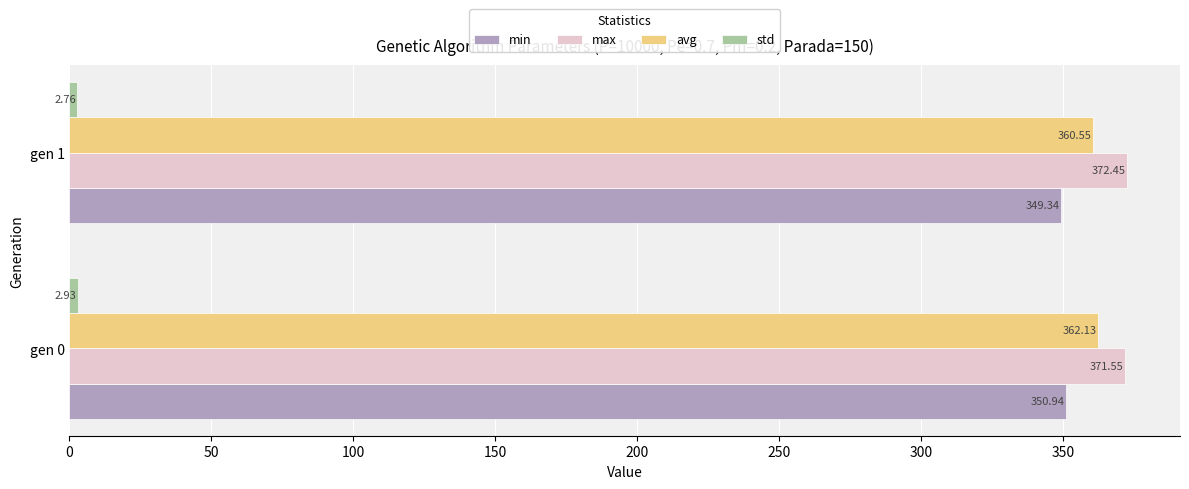

List the labels in order of min value, largest first.

gen 0, gen 1